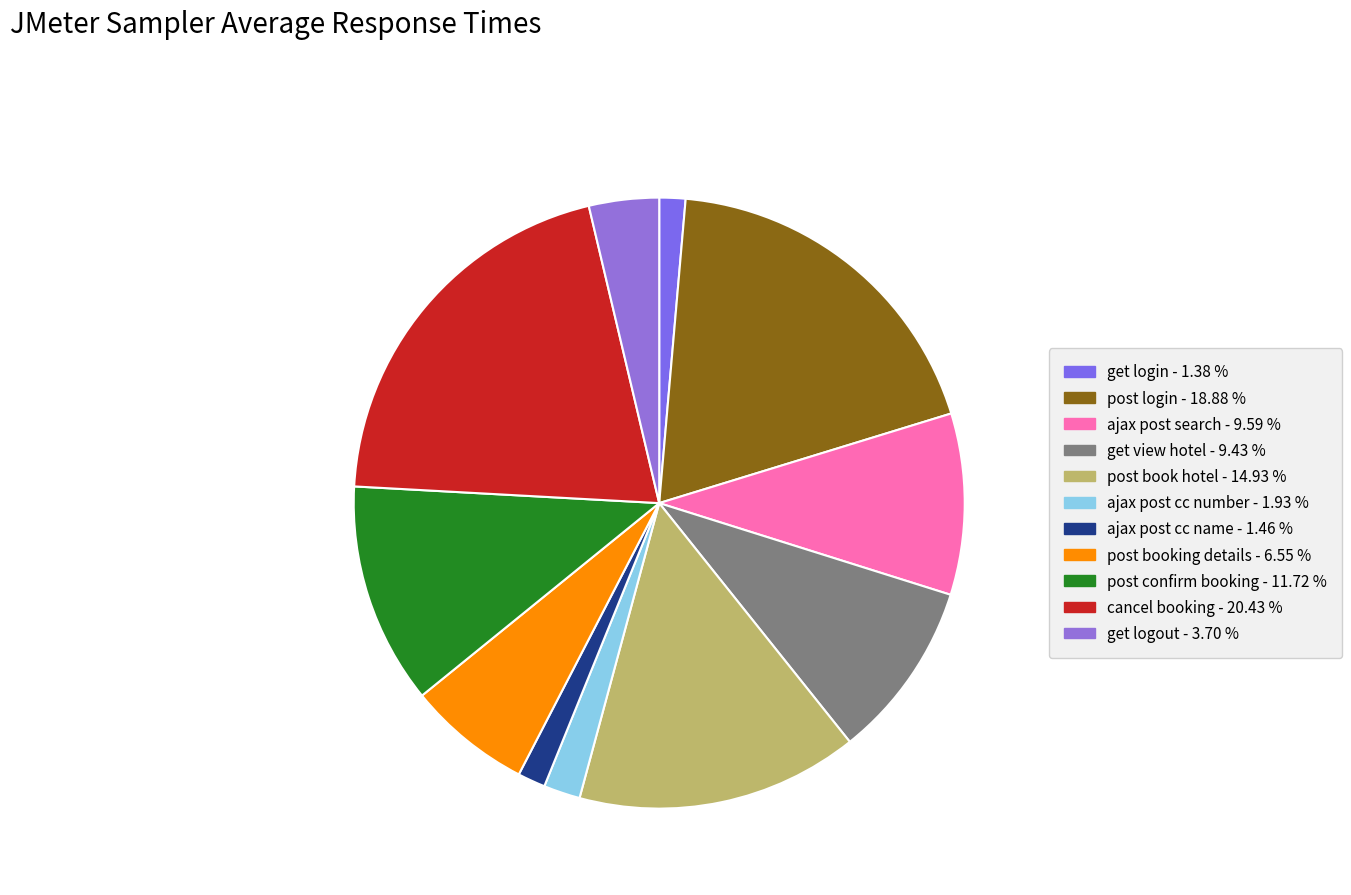

How many segments does this pie chart have?

11